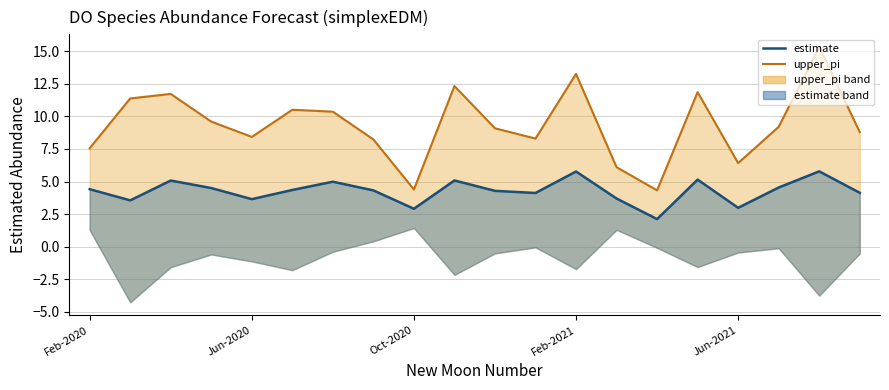

True or false: estimate has a value of 1.8 at 15.

False